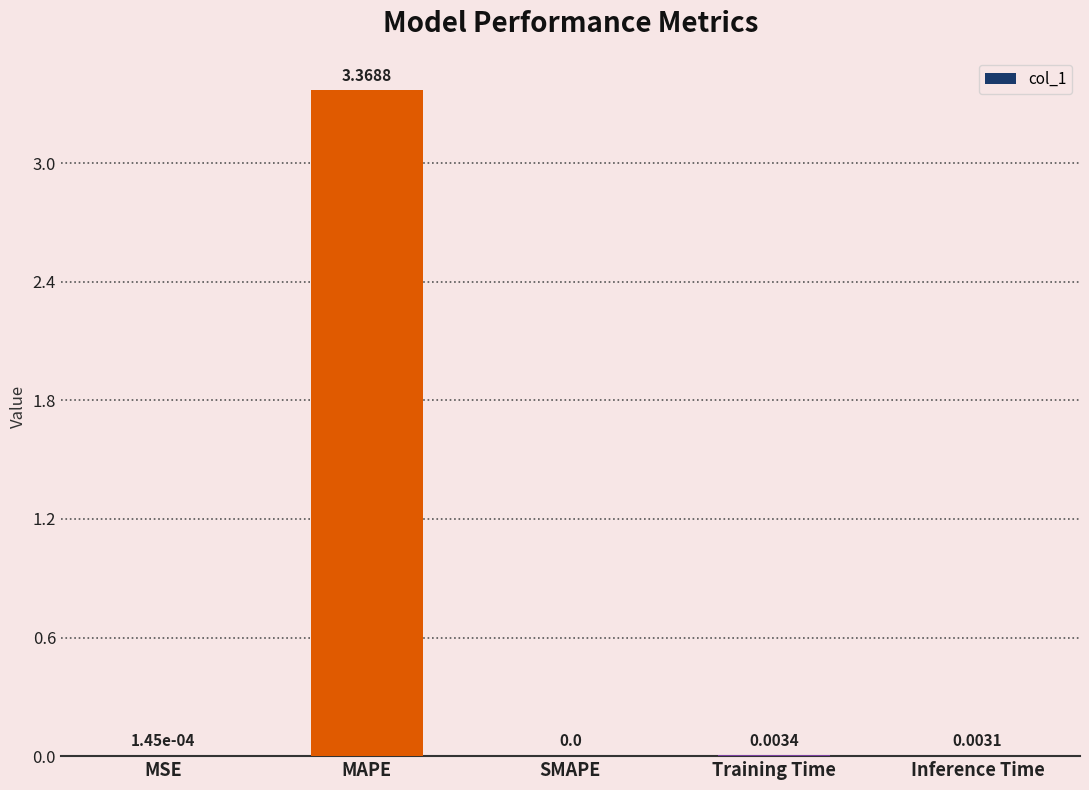

Does the chart contain stacked bars?

No